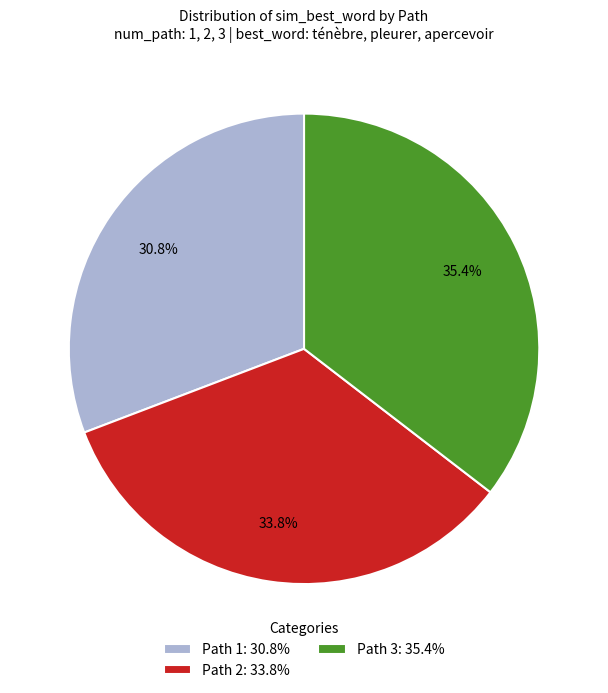

Combined, what portion of the pie is Path 3 and Path 1?

66.2%